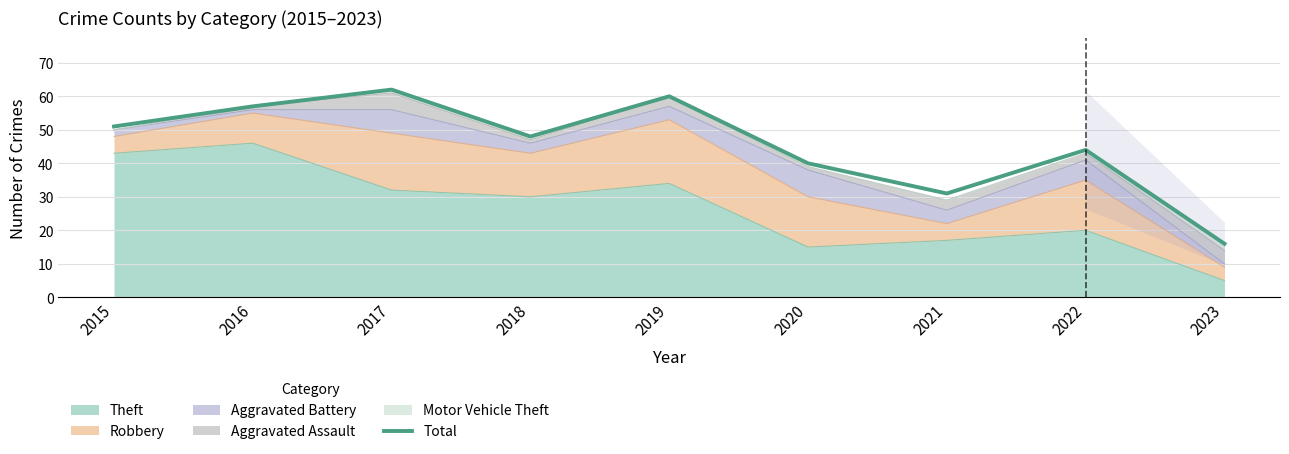

What is the minimum value shown in the chart?

16